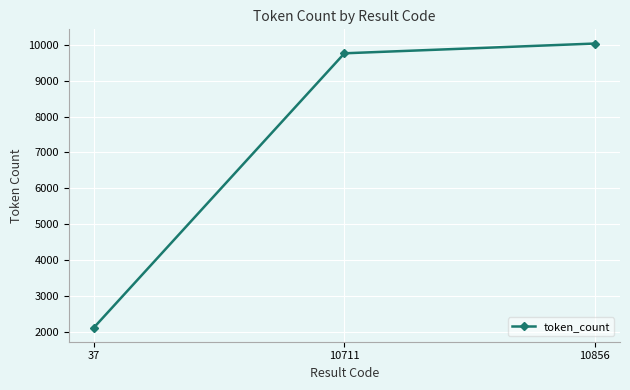

The chart shows a value of 2125 at 37. True or false?

True